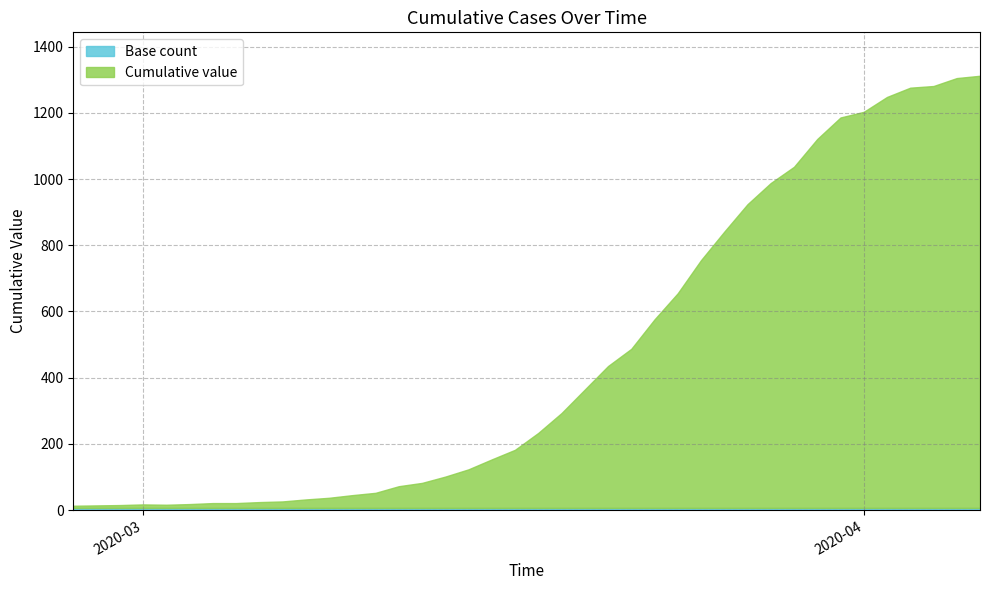

Is it true that the value at 2020-03-17 is 182?

True